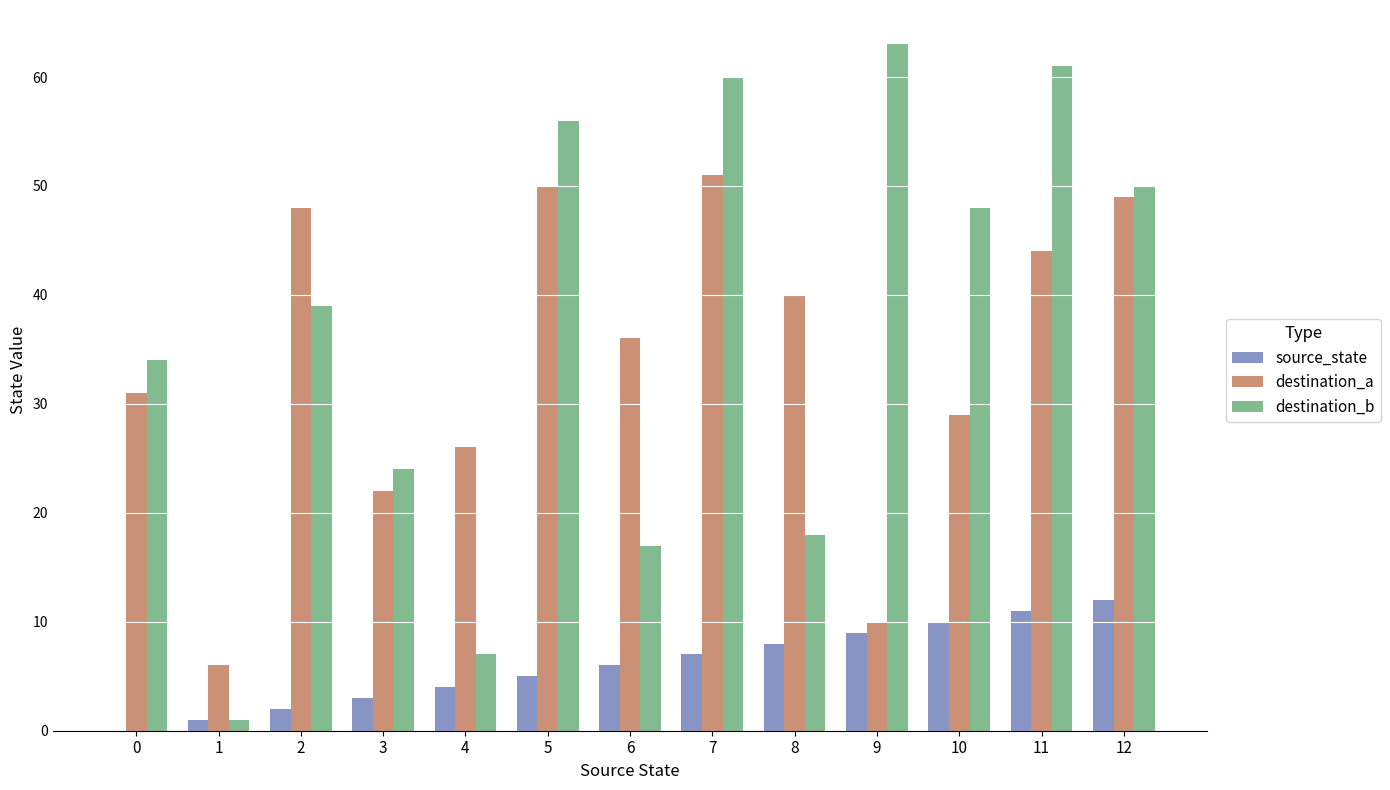

Which series has the largest total across all categories?

destination_b